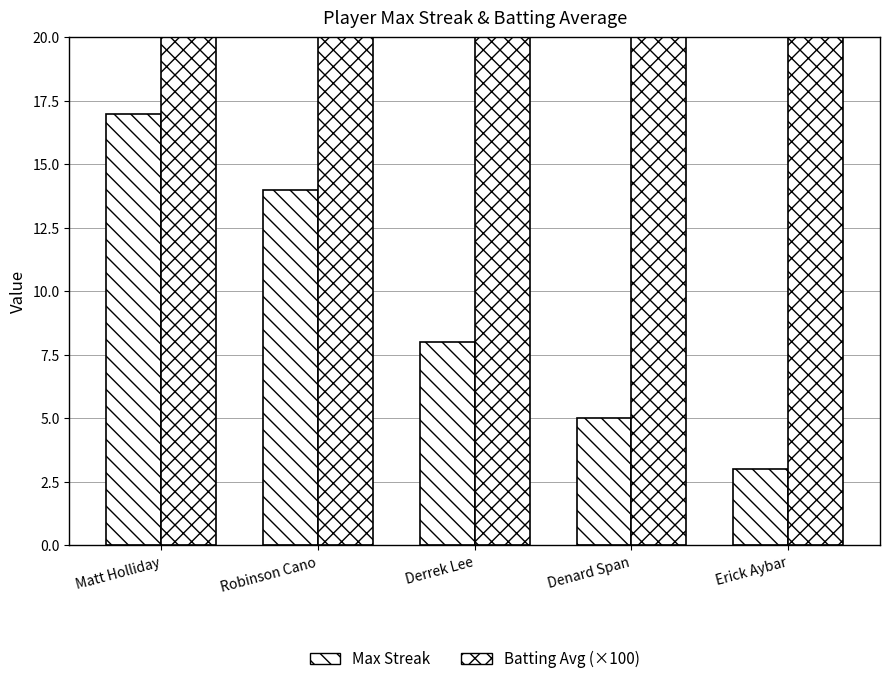

What is the value of the Max Streak bar at the 1st from the left?

17.0